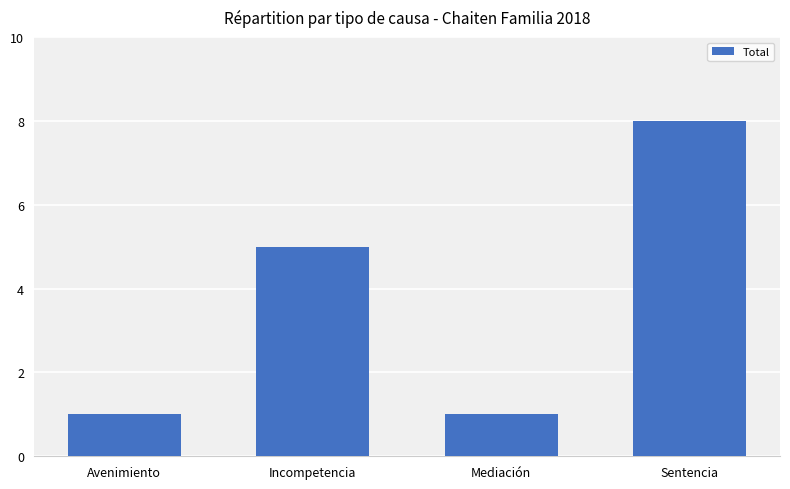

What is the maximum value shown in the chart?

8